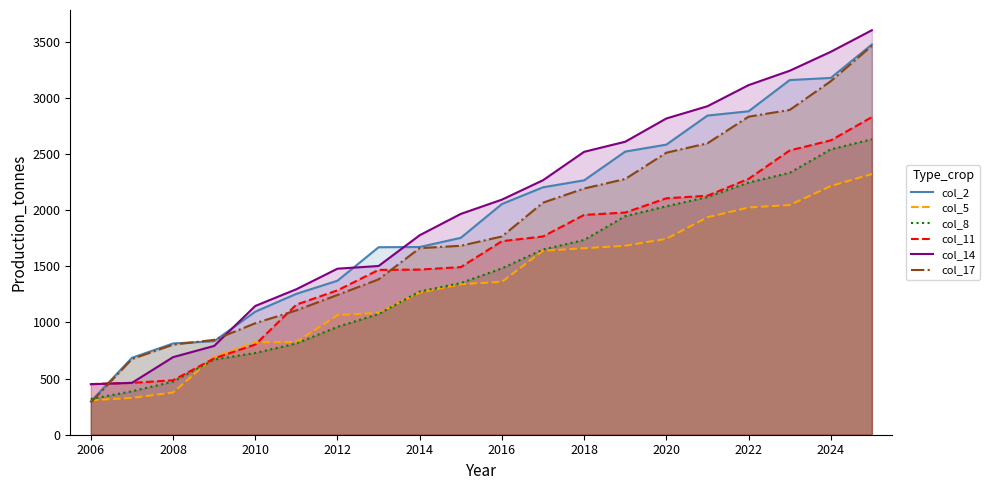

Which series has the largest range (max minus min)?

col_2